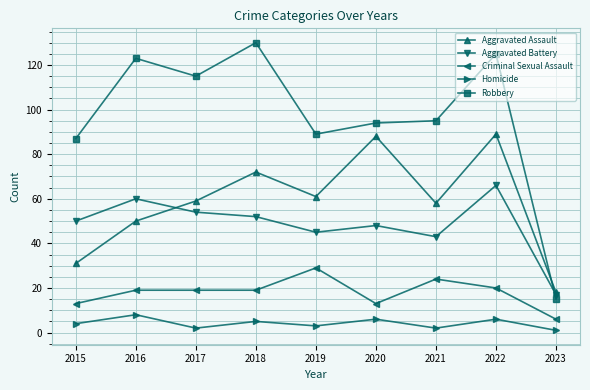

True or false: Aggravated Battery has more than 0 interior local peaks.

True